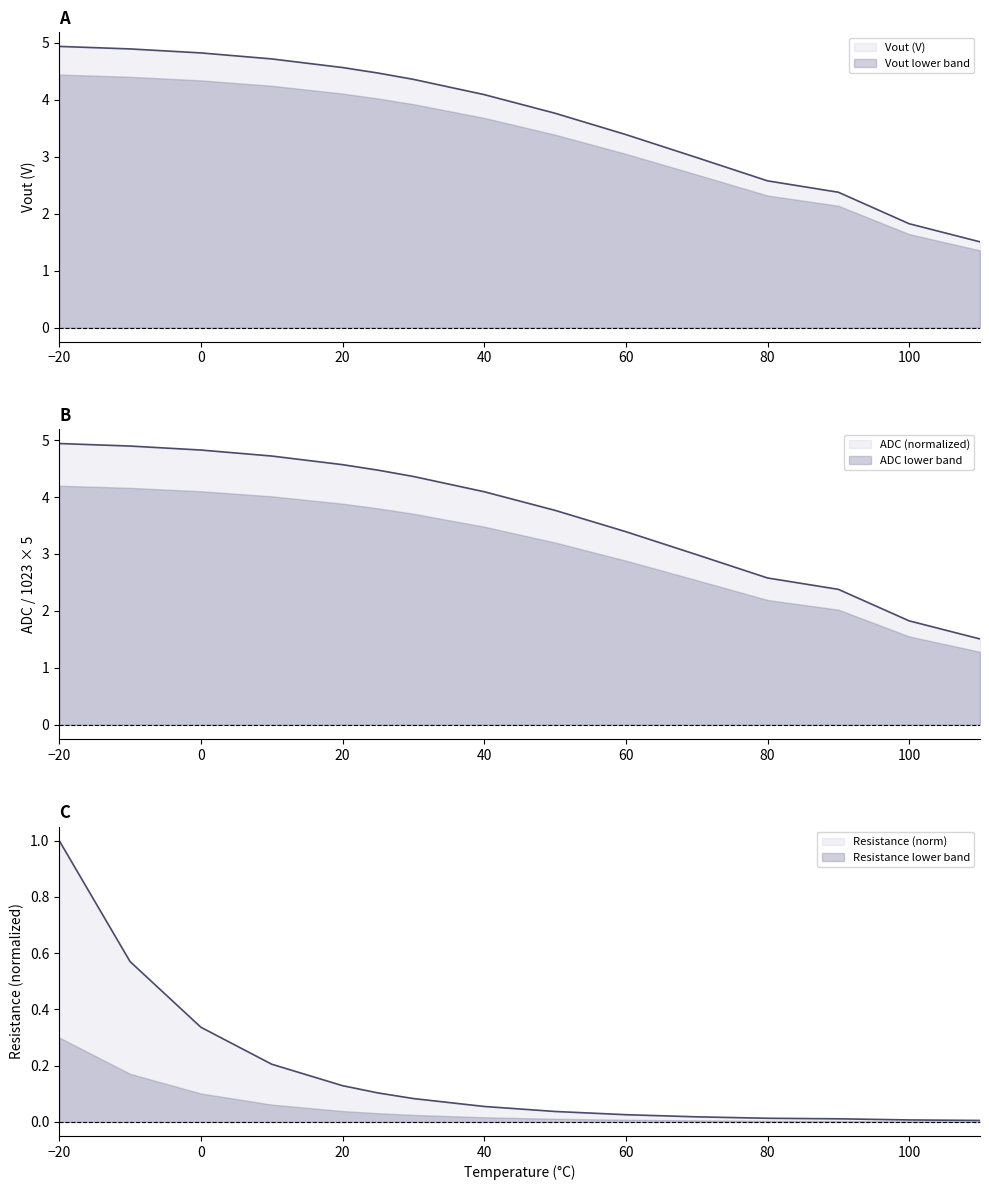

Rank the categories by Resistance (kOhm) value from lowest to highest.

110, 100, 90, 80, 70, 60, 50, 40, 30, 25, 20, 10, 0, -10, -20